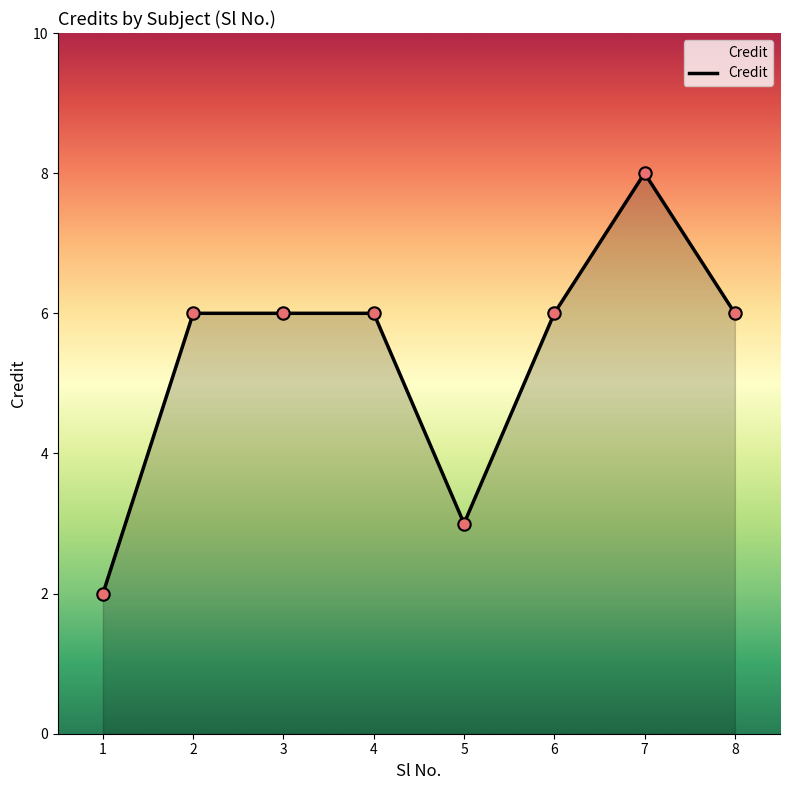

What is the change in value from 4 to 7?

+2